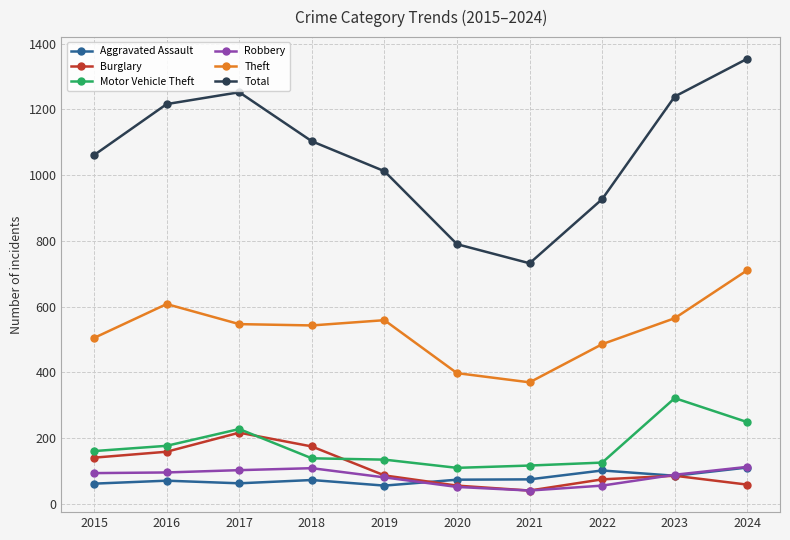

At how many categories does at least one series exceed 287?

10